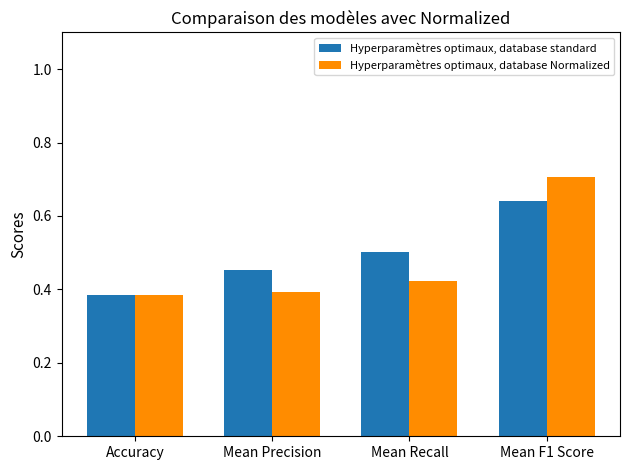

Which series has the largest range (max minus min)?

Hyperparamètres optimaux, database Normalized